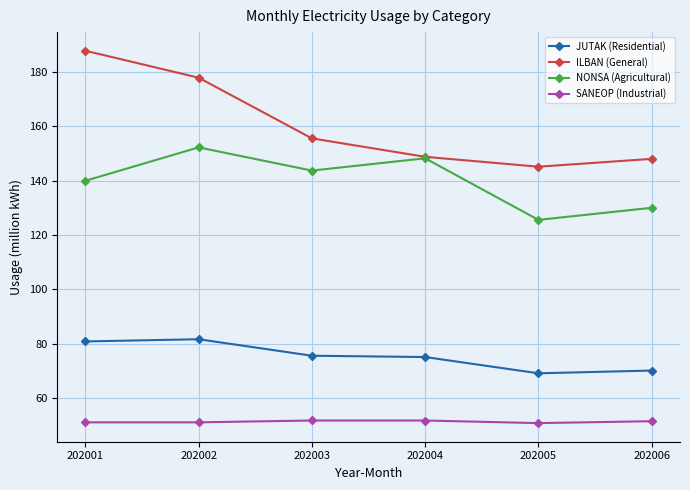

How many lines are shown in the chart?

4